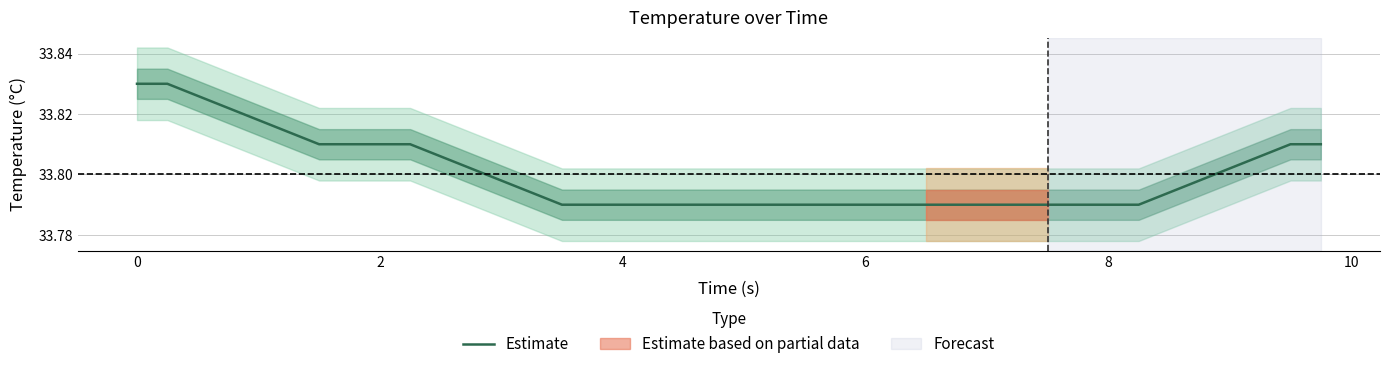

What is the minimum value shown in the chart?

33.8